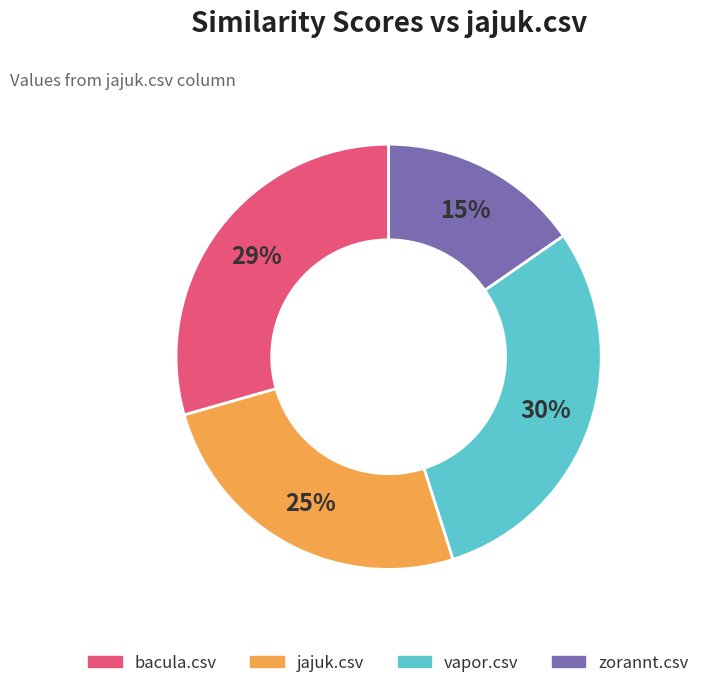

To the nearest percent, what percentage of the pie is vapor.csv?

30%